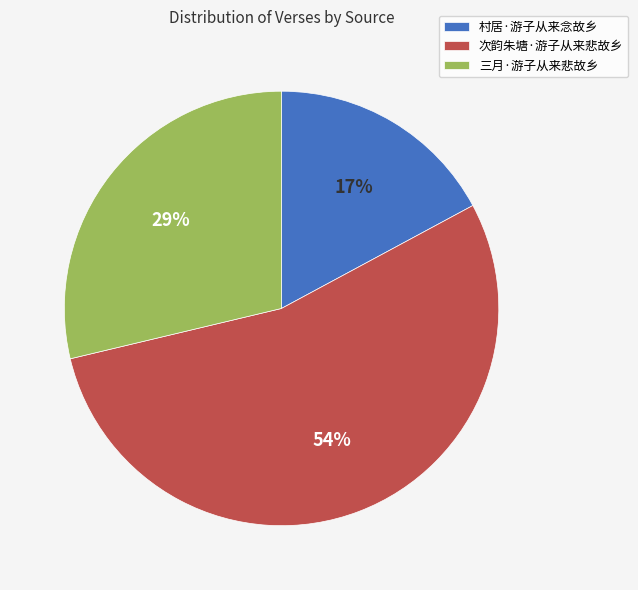

Combined, do 村居·游子从来念故乡 and 三月·游子从来悲故乡 account for over 50%?

No